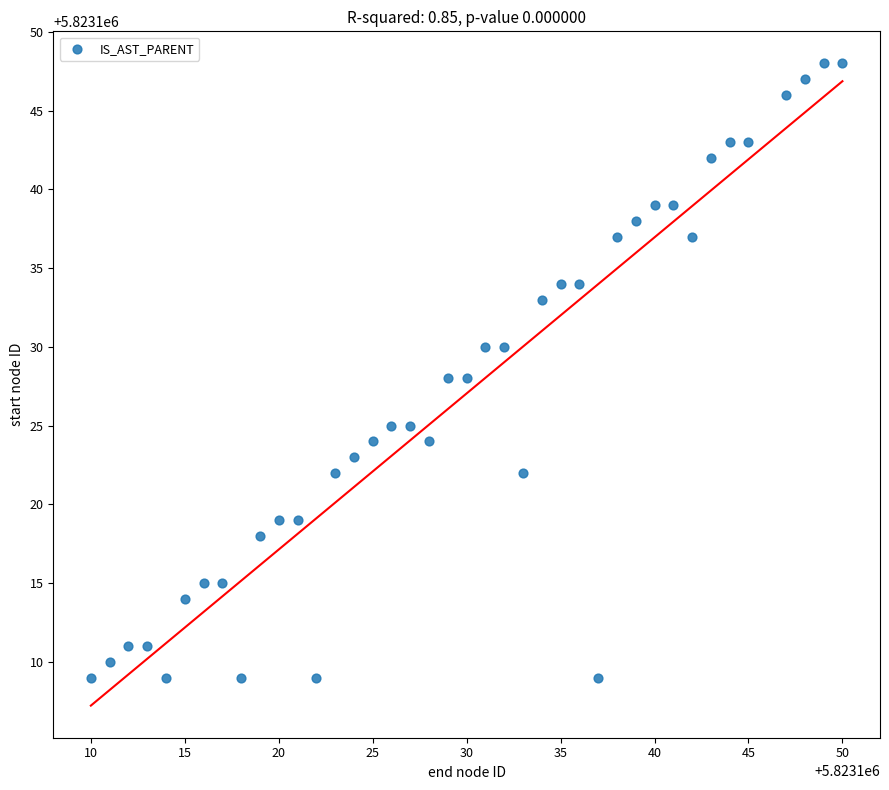

What is the range of X values (max minus min)?

40